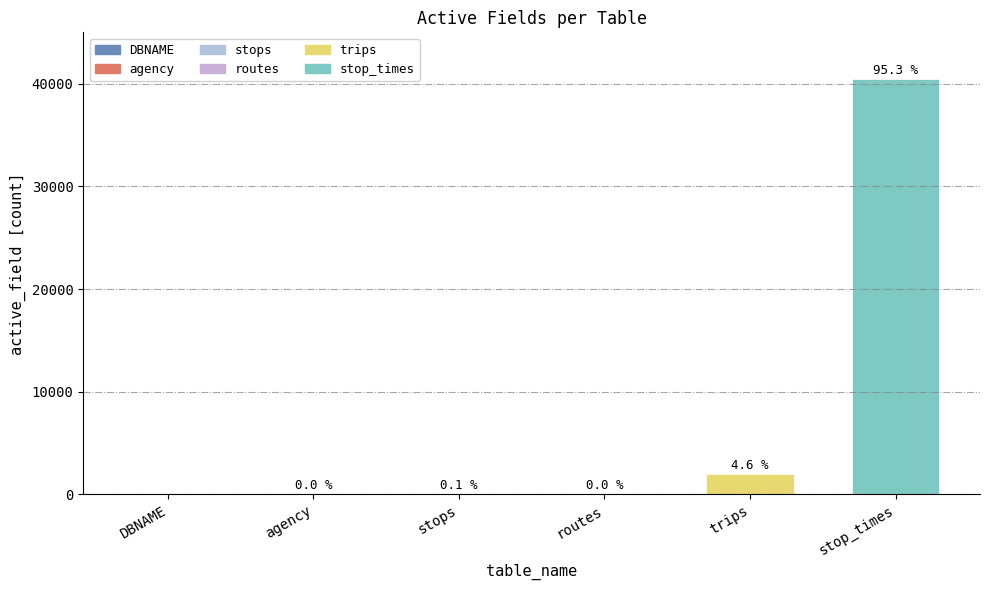

What is the change in value from DBNAME to routes?

+2